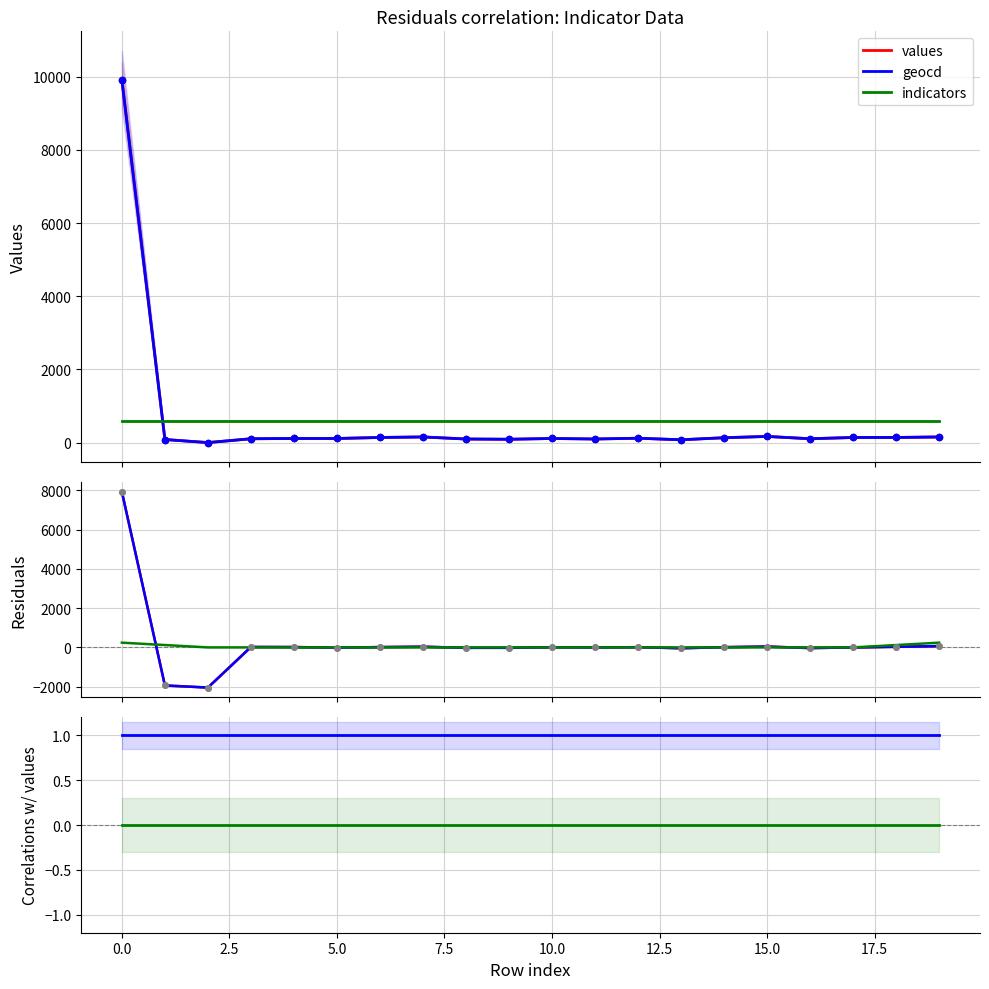

True or false: geocd and indicators cross at least once.

True